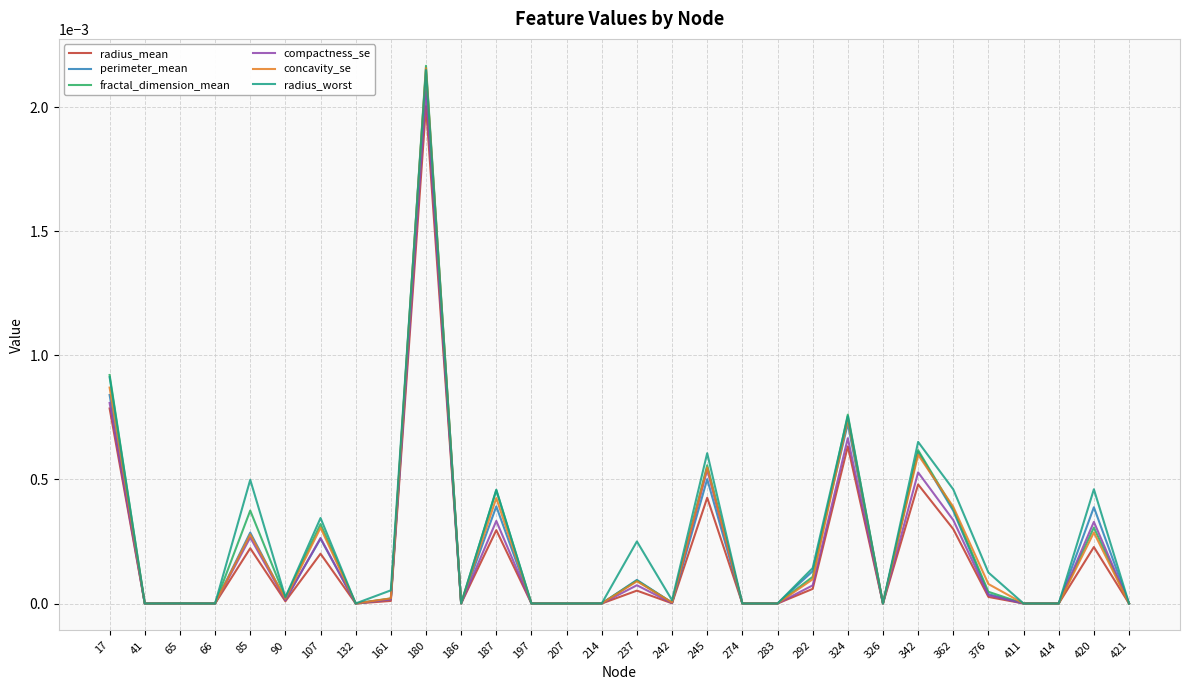

The perimeter_mean series shows 0.0 at 132. True or false?

True